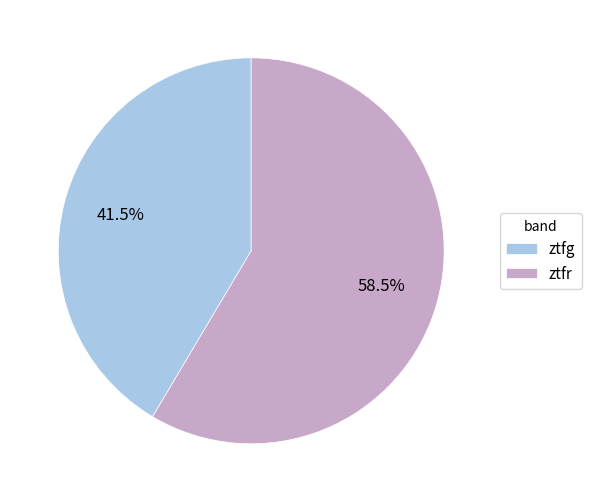

Which has a higher value, ztfr or ztfg?

ztfr